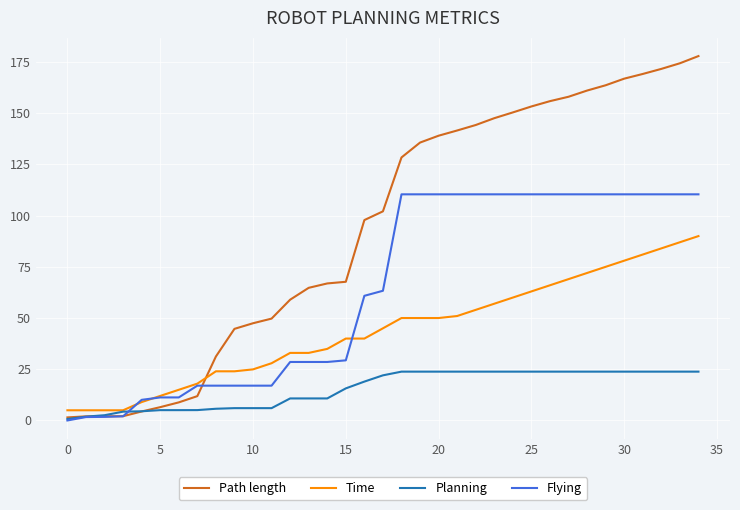

Rank the series by their average value, from highest to lowest.

Path length, Flying, Time, Planning